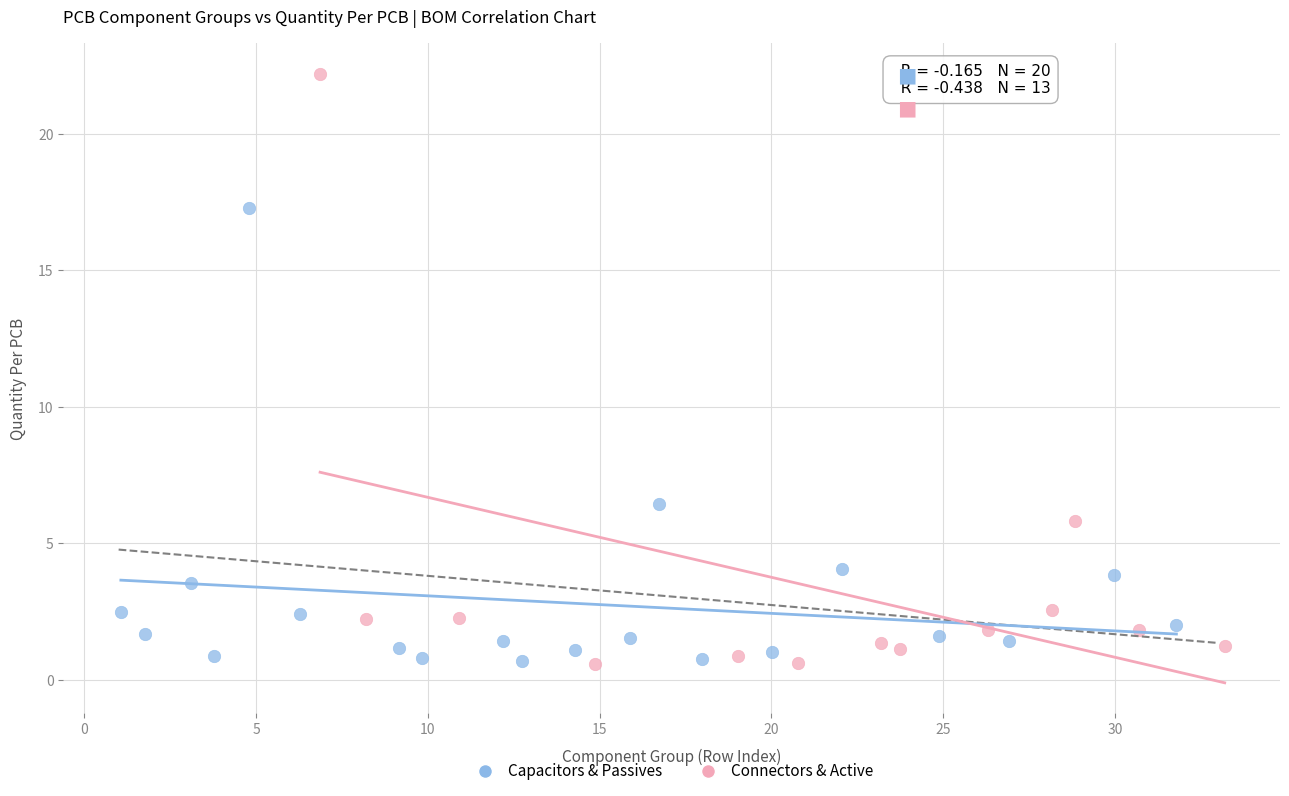

Which series reaches the maximum Y coordinate?

Connectors & Active